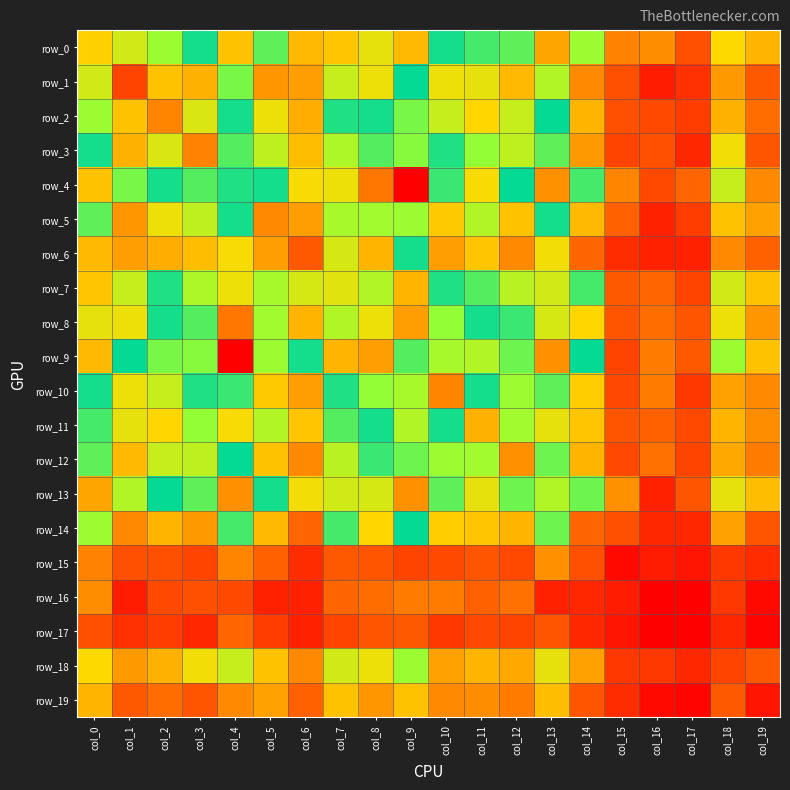

Reading right to left, extract all data points from this chart.

row_0: col_19=36	col_18=45	col_17=14	col_16=26	col_15=23	col_14=62	col_13=117	col_12=67	col_11=80	col_10=76	col_9=112	col_8=100	col_7=109	col_6=37	col_5=67	col_4=110	col_3=73	col_2=62	col_1=53	col_0=43
row_1: col_19=16	col_18=29	col_17=9	col_16=5	col_15=14	col_14=25	col_13=58	col_12=37	col_11=49	col_10=48	col_9=75	col_8=48	col_7=55	col_6=30	col_5=28	col_4=65	col_3=35	col_2=39	col_1=12	col_0=53
row_2: col_19=19	col_18=35	col_17=11	col_16=13	col_15=14	col_14=36	col_13=75	col_12=55	col_11=44	col_10=55	col_9=84	col_8=73	col_7=72	col_6=34	col_5=48	col_4=73	col_3=51	col_2=24	col_1=39	col_0=62
row_3: col_19=15	col_18=47	col_17=7	col_16=14	col_15=12	col_14=29	col_13=67	col_12=56	col_11=63	col_10=72	col_9=85	col_8=81	col_7=59	col_6=38	col_5=56	col_4=81	col_3=23	col_2=51	col_1=35	col_0=73
row_4: col_19=25	col_18=55	col_17=18	col_16=13	col_15=24	col_14=69	col_13=122	col_12=74	col_11=103	col_10=79	col_9=149	col_8=128	col_7=101	col_6=46	col_5=73	col_4=72	col_3=81	col_2=73	col_1=65	col_0=110
row_5: col_19=31	col_18=39	col_17=11	col_16=6	col_15=17	col_14=37	col_13=73	col_12=39	col_11=58	col_10=41	col_9=87	col_8=61	col_7=60	col_6=30	col_5=25	col_4=73	col_3=56	col_2=48	col_1=28	col_0=67
row_6: col_19=17	col_18=25	col_17=6	col_16=6	col_15=8	col_14=18	col_13=47	col_12=25	col_11=40	col_10=30	col_9=73	col_8=36	col_7=52	col_6=16	col_5=30	col_4=46	col_3=38	col_2=34	col_1=30	col_0=37
row_7: col_19=39	col_18=53	col_17=12	col_16=18	col_15=16	col_14=69	col_13=96	col_12=57	col_11=68	col_10=77	col_9=113	col_8=91	col_7=50	col_6=52	col_5=60	col_4=101	col_3=59	col_2=72	col_1=55	col_0=109
row_8: col_19=28	col_18=48	col_17=15	col_16=19	col_15=15	col_14=44	col_13=97	col_12=70	col_11=73	col_10=63	col_9=119	col_8=48	col_7=91	col_6=36	col_5=61	col_4=128	col_3=81	col_2=73	col_1=48	col_0=100
row_9: col_19=39	col_18=62	col_17=16	col_16=22	col_15=12	col_14=74	col_13=122	col_12=83	col_11=91	col_10=89	col_9=81	col_8=119	col_7=113	col_6=73	col_5=87	col_4=149	col_3=85	col_2=84	col_1=75	col_0=112
row_10: col_19=25	col_18=31	col_17=10	col_16=22	col_15=13	col_14=42	col_13=82	col_12=62	col_11=73	col_10=24	col_9=89	col_8=63	col_7=77	col_6=30	col_5=41	col_4=79	col_3=72	col_2=55	col_1=48	col_0=76
row_11: col_19=26	col_18=36	col_17=13	col_16=17	col_15=15	col_14=40	col_13=100	col_12=61	col_11=35	col_10=73	col_9=91	col_8=73	col_7=68	col_6=40	col_5=58	col_4=103	col_3=63	col_2=44	col_1=49	col_0=80
row_12: col_19=22	col_18=33	col_17=12	col_16=20	col_15=13	col_14=36	col_13=66	col_12=27	col_11=61	col_10=62	col_9=83	col_8=70	col_7=57	col_6=25	col_5=39	col_4=74	col_3=56	col_2=55	col_1=37	col_0=67
row_13: col_19=38	col_18=49	col_17=15	col_16=6	col_15=27	col_14=66	col_13=58	col_12=66	col_11=100	col_10=82	col_9=122	col_8=97	col_7=96	col_6=47	col_5=73	col_4=122	col_3=67	col_2=75	col_1=58	col_0=117
row_14: col_19=15	col_18=31	col_17=7	col_16=7	col_15=14	col_14=18	col_13=66	col_12=36	col_11=40	col_10=42	col_9=74	col_8=44	col_7=69	col_6=18	col_5=37	col_4=69	col_3=29	col_2=36	col_1=25	col_0=62
row_15: col_19=8	col_18=10	col_17=4	col_16=5	col_15=2	col_14=14	col_13=27	col_12=13	col_11=15	col_10=13	col_9=12	col_8=15	col_7=16	col_6=8	col_5=17	col_4=24	col_3=12	col_2=14	col_1=14	col_0=23
row_16: col_19=2	col_18=10	col_17=0	col_16=0	col_15=5	col_14=7	col_13=6	col_12=20	col_11=17	col_10=22	col_9=22	col_8=19	col_7=18	col_6=6	col_5=6	col_4=13	col_3=14	col_2=13	col_1=5	col_0=26
row_17: col_19=1	col_18=7	col_17=0	col_16=0	col_15=4	col_14=7	col_13=15	col_12=12	col_11=13	col_10=10	col_9=16	col_8=15	col_7=12	col_6=6	col_5=11	col_4=18	col_3=7	col_2=11	col_1=9	col_0=14
row_18: col_19=16	col_18=12	col_17=7	col_16=10	col_15=10	col_14=31	col_13=49	col_12=33	col_11=36	col_10=31	col_9=62	col_8=48	col_7=53	col_6=25	col_5=39	col_4=55	col_3=47	col_2=35	col_1=29	col_0=45
row_19: col_19=4	col_18=16	col_17=1	col_16=2	col_15=8	col_14=15	col_13=38	col_12=22	col_11=26	col_10=25	col_9=39	col_8=28	col_7=39	col_6=17	col_5=31	col_4=25	col_3=15	col_2=19	col_1=16	col_0=36